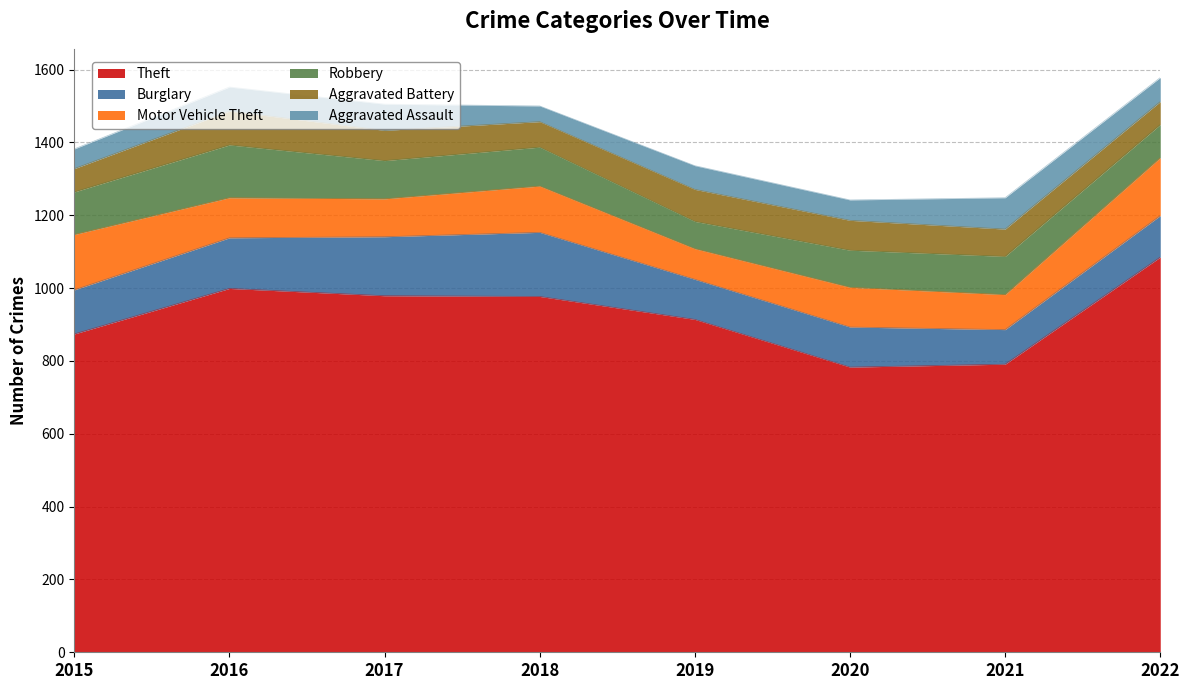

Reading right to left, what are all the values shown in this chart?

Theft: 1085	791	783	914	977	979	999	874
Burglary: 114	95	110	110	176	162	139	121
Motor Vehicle Theft: 159	96	109	84	127	104	110	152
Robbery: 91	105	102	75	107	105	145	117
Aggravated Battery: 63	75	82	88	70	83	93	64
Aggravated Assault: 66	86	56	65	43	72	66	54